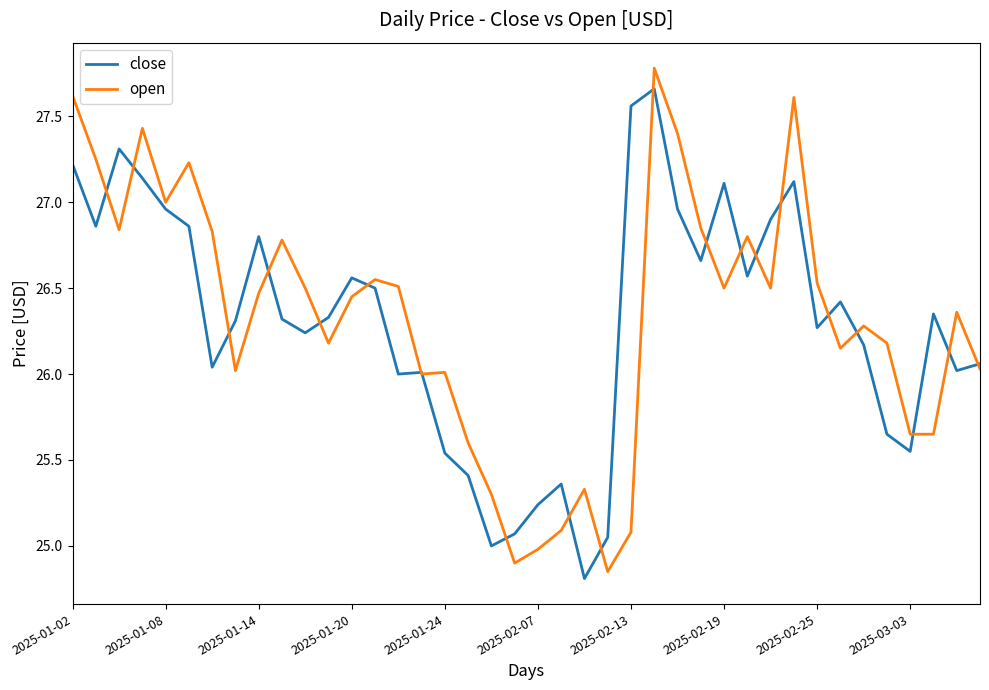

Is it true that close equals 6.2 at 2025-01-24?

False